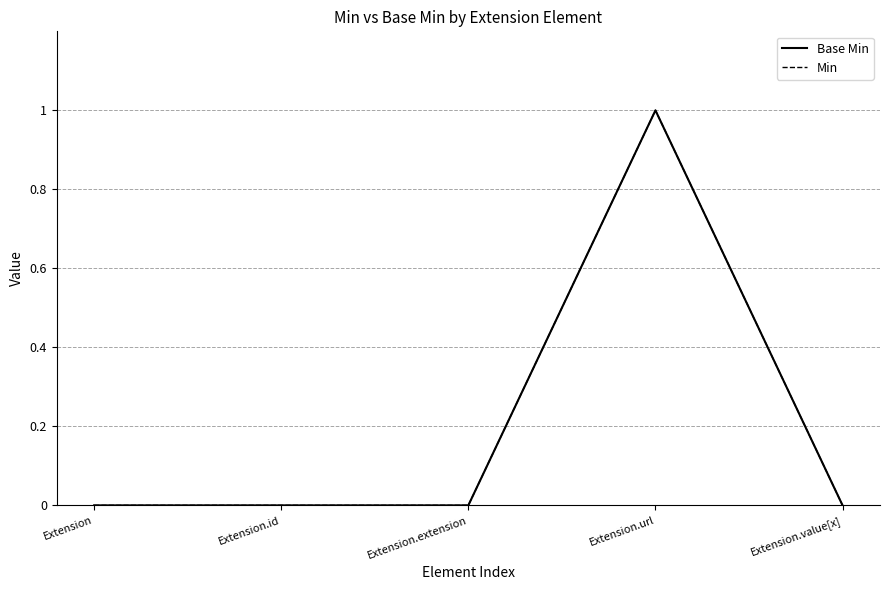

Which label corresponds to the largest value in the chart?

Extension.url